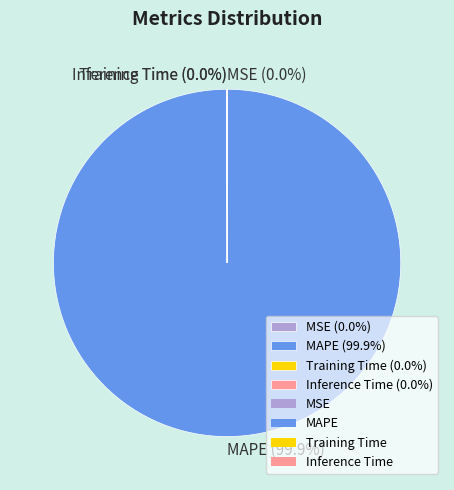

Does MAPE (99.9%) represent more than half of the total?

Yes